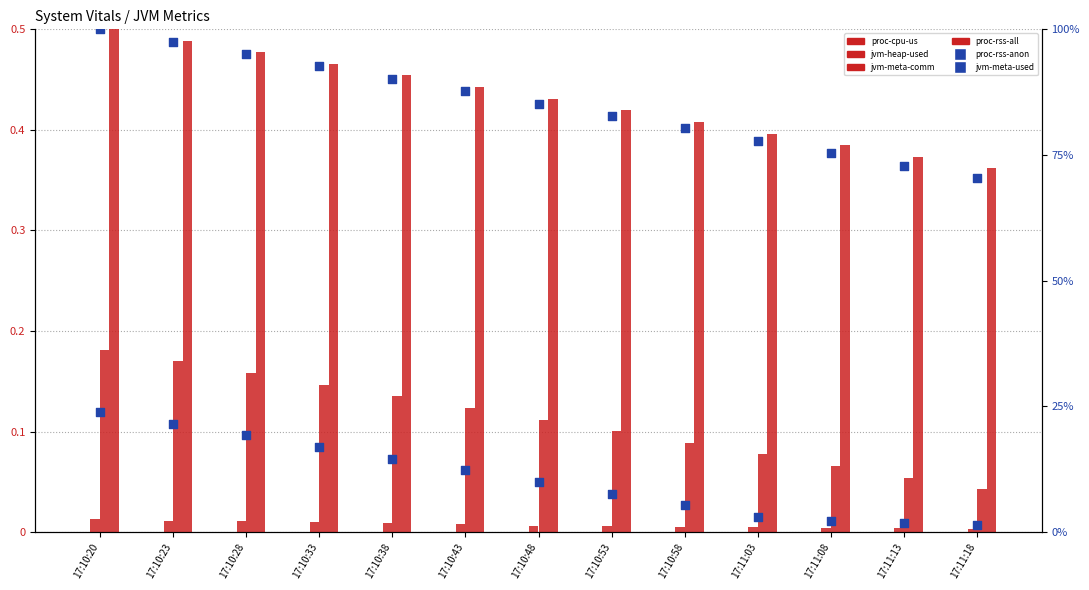

Which series reaches the maximum Y coordinate?

proc-rss-anon